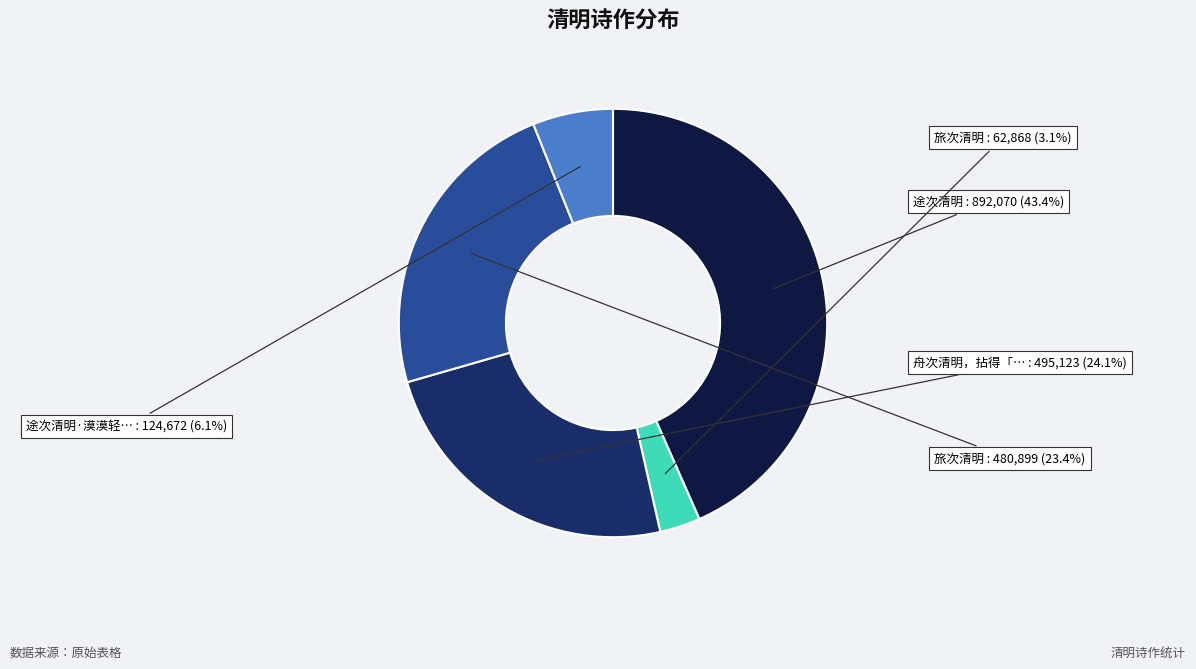

Is there any slice that represents more than half of the pie?

No